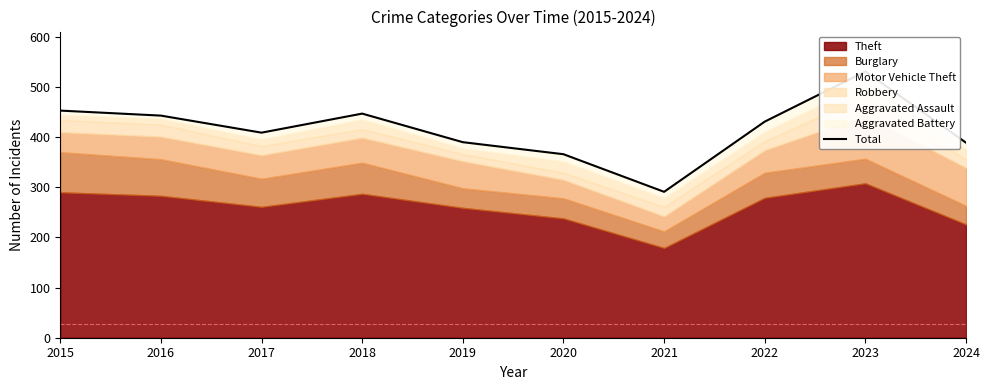

Which category has the highest value across all series?

2023